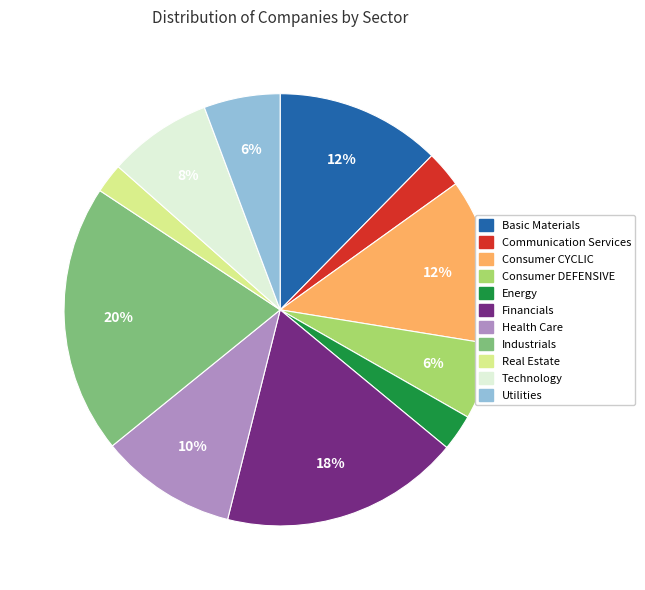

How many slices are in this pie chart?

11